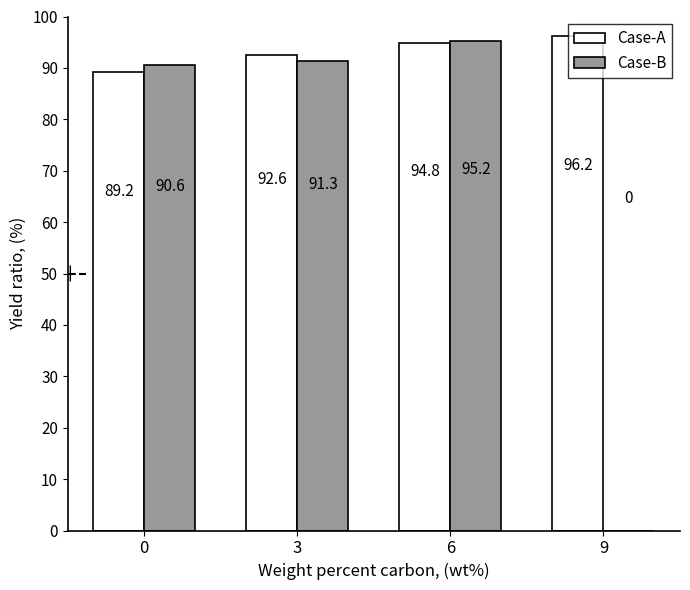

At which label does Case-B reach its peak?

6